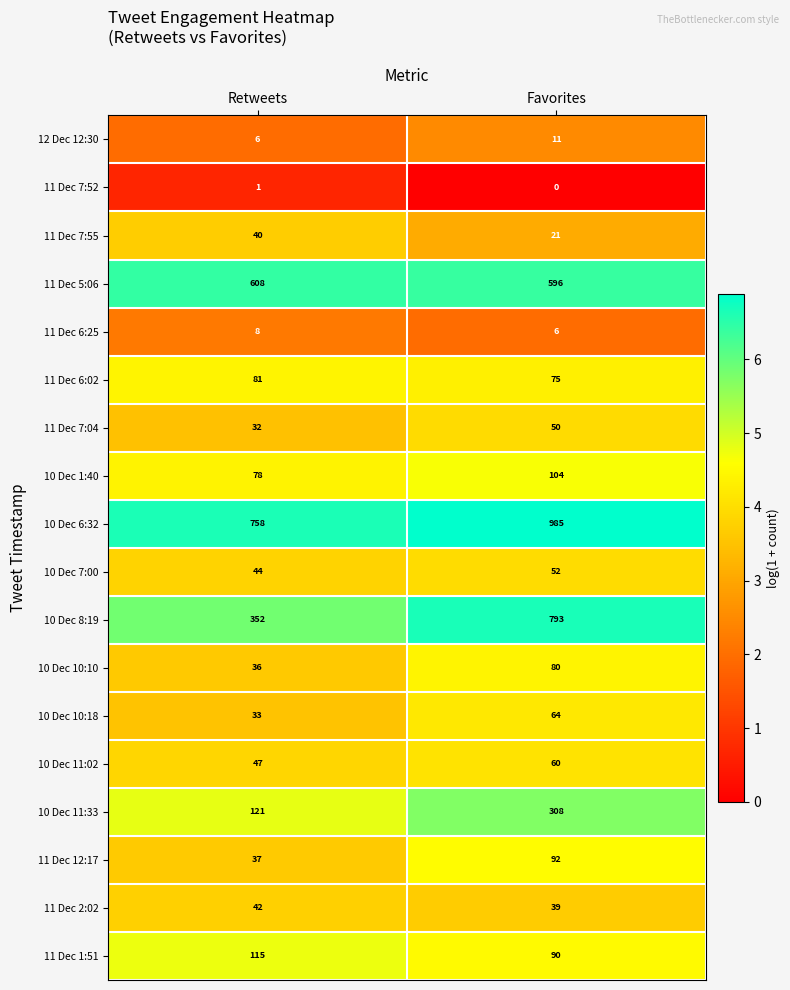

What is the difference between the highest and lowest values at Favorites?

985